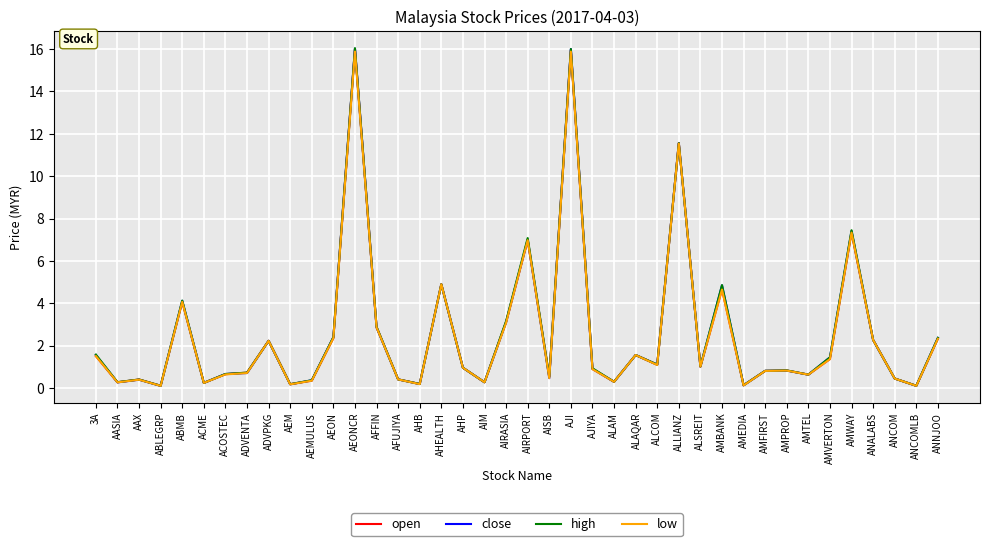

Is the value of open at AJIYA greater than the value of high at AAX?

Yes